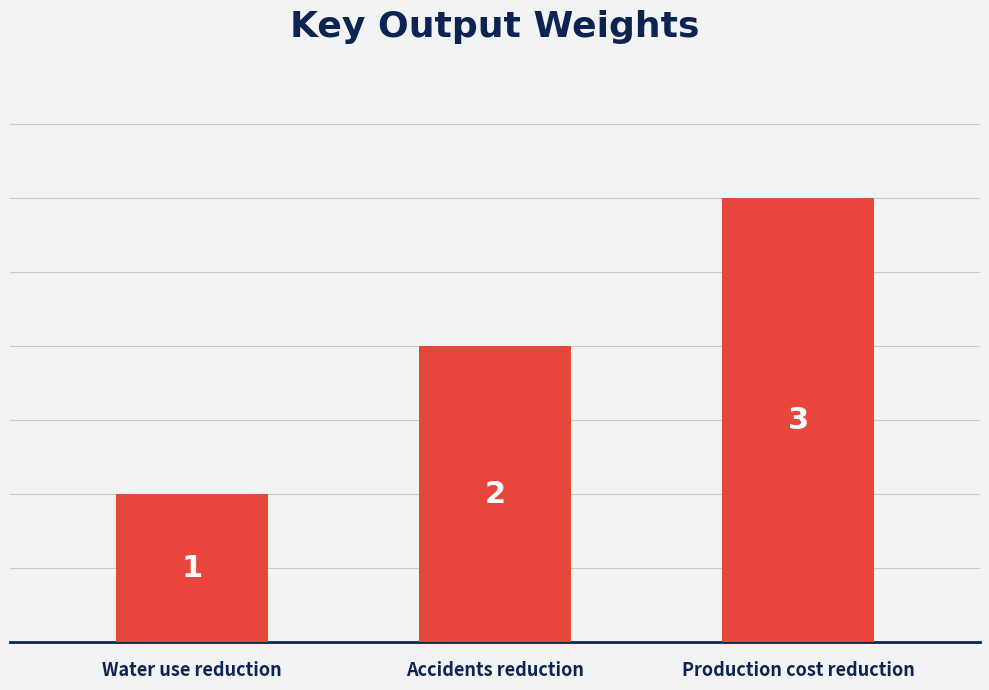

What is the change in value from Water use reduction to Accidents reduction?

+1